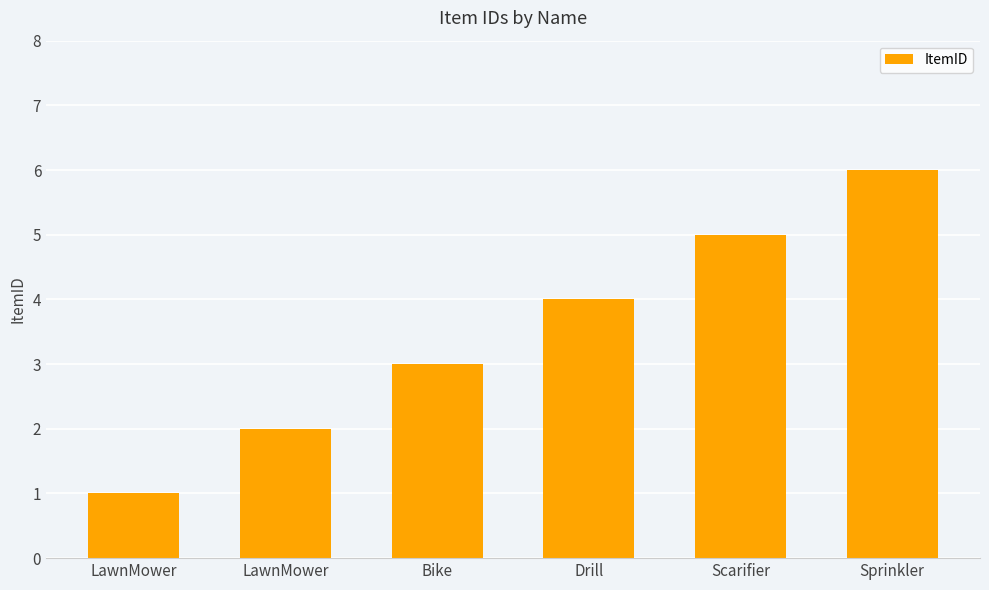

How many data points does each series have?

6